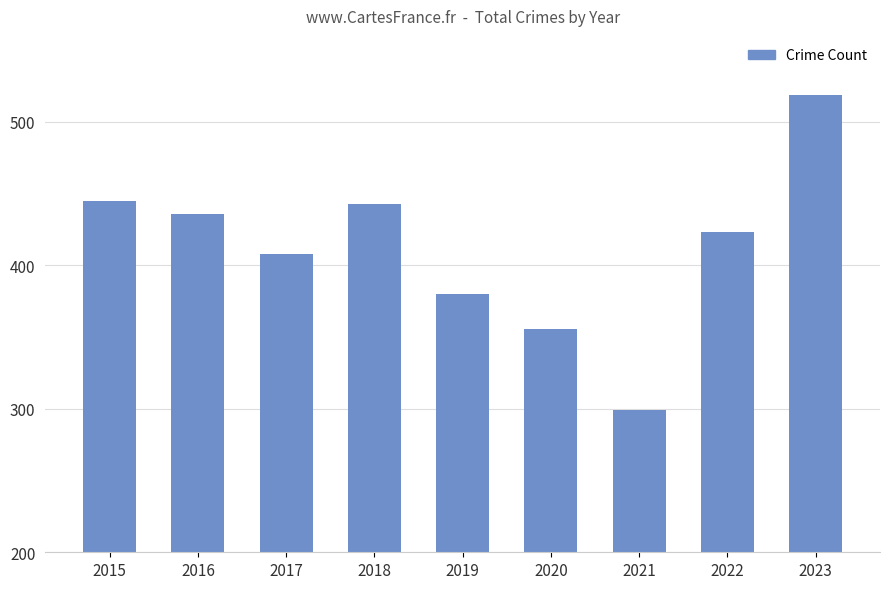

Reading left to right, list all the values displayed in this chart.

445	436	408	443	380	356	299	423	519